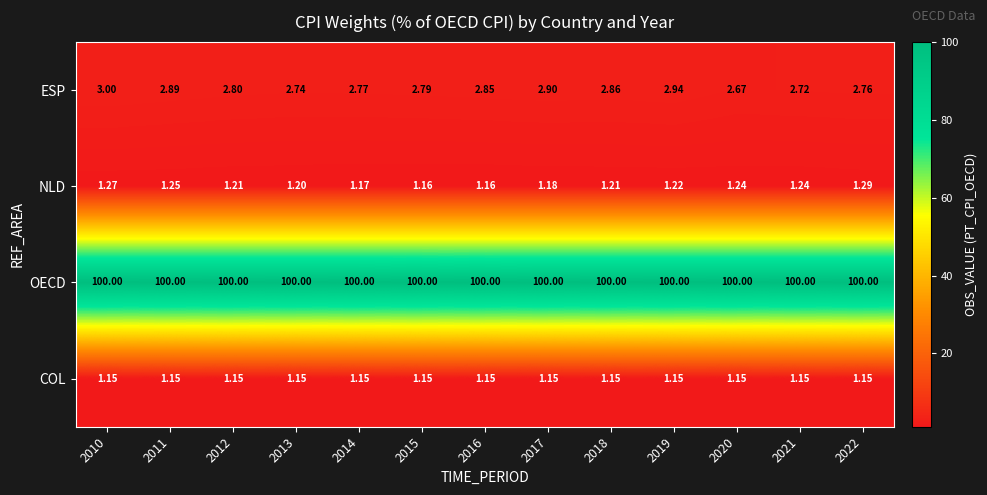

Is the value of ESP at 2019 greater than the value of NLD at 2014?

Yes